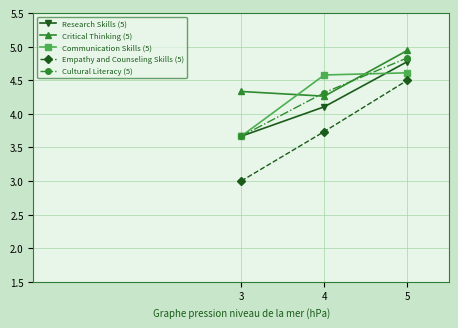

What is the total value across all series at 4?

21.0